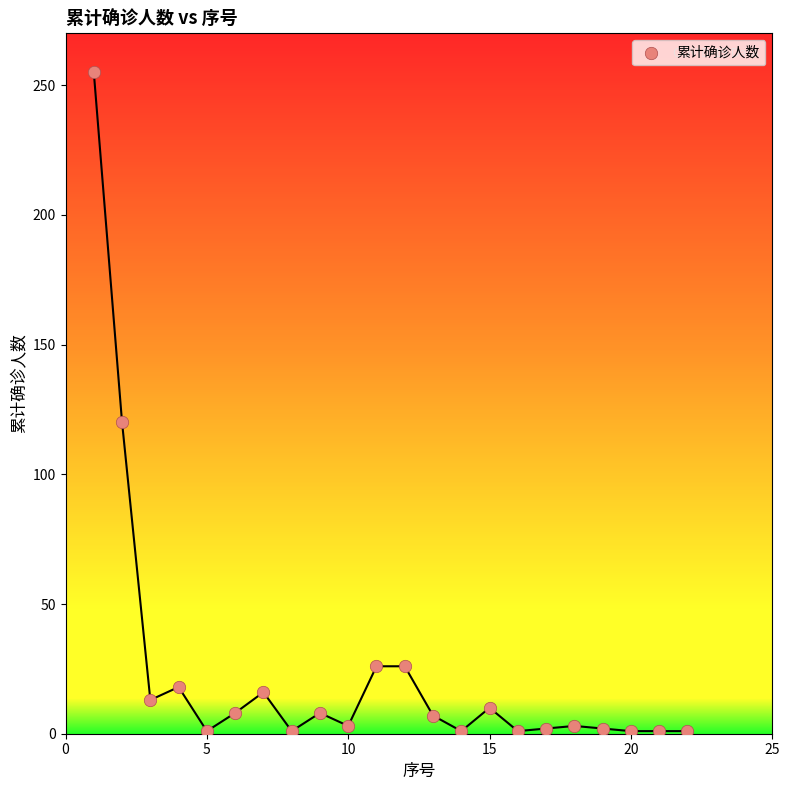

What is the range of X values (max minus min)?

21